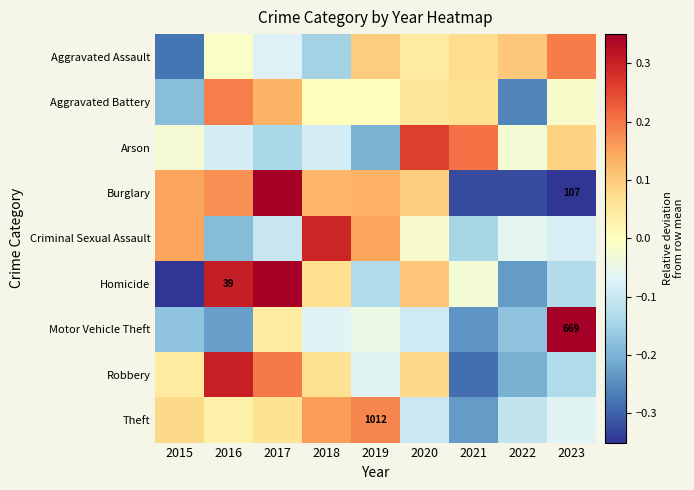

What is the sum of the Robbery values at 2021 and 2017?

-0.1